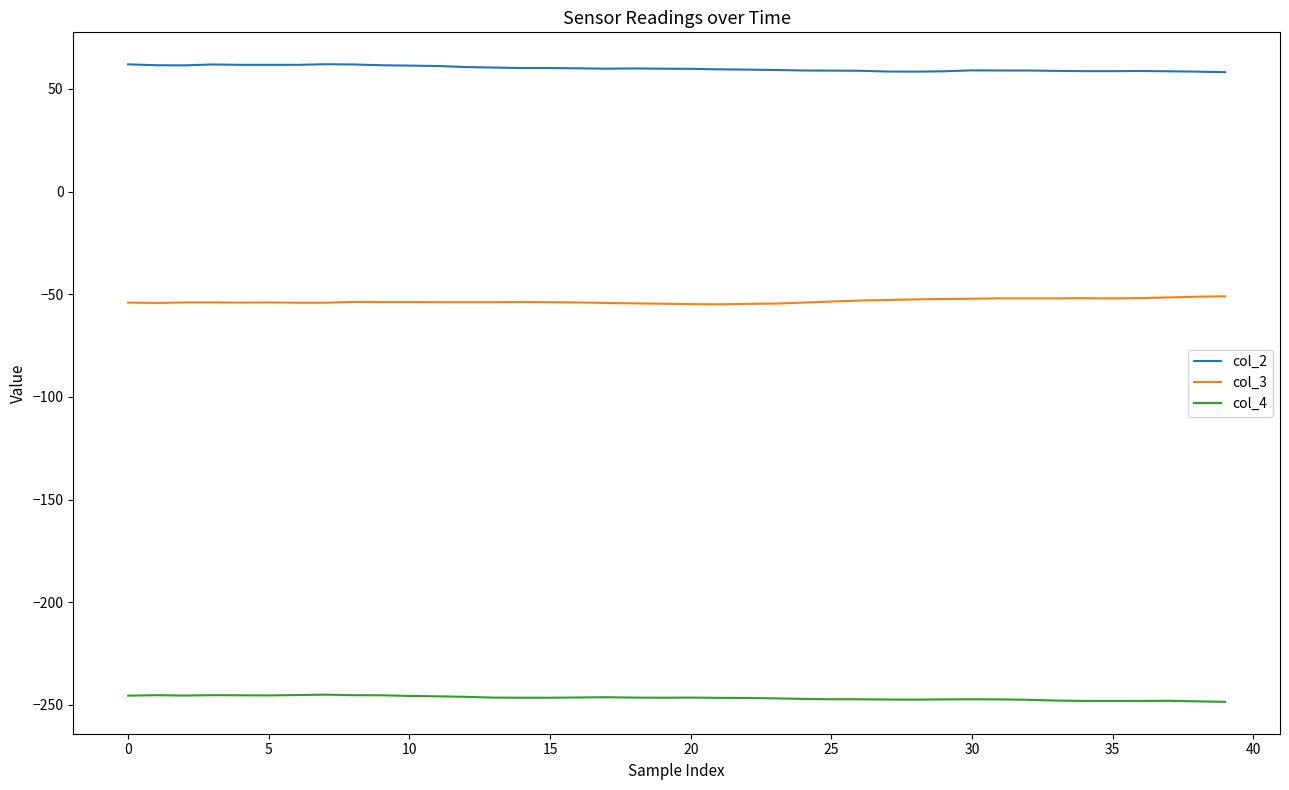

Does the chart display data point markers on the line(s)?

No